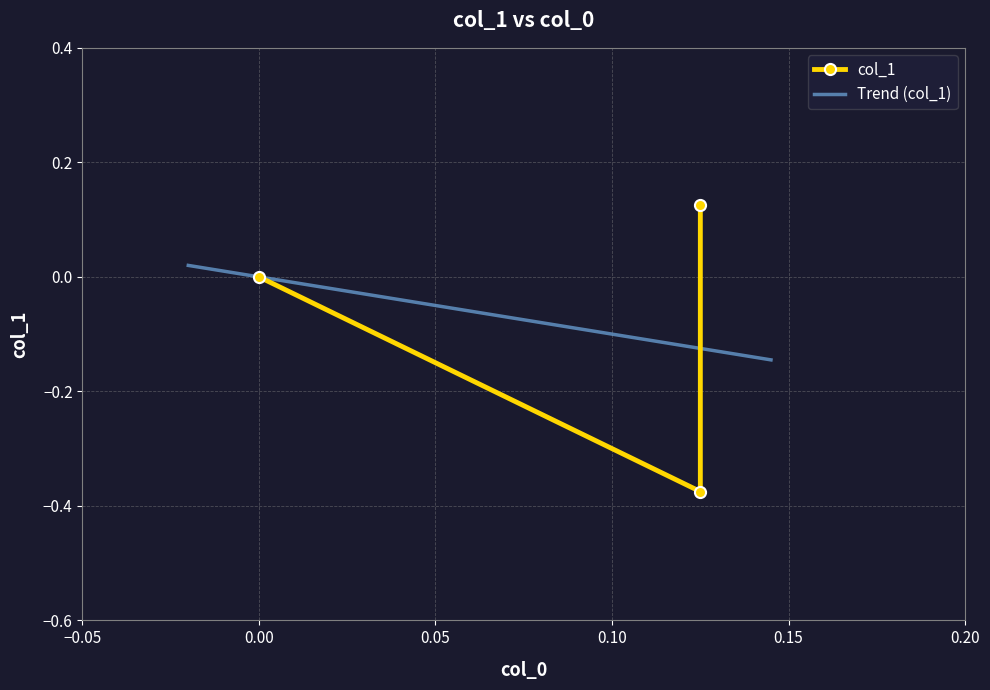

Count the values in the range 0 to 1.

2